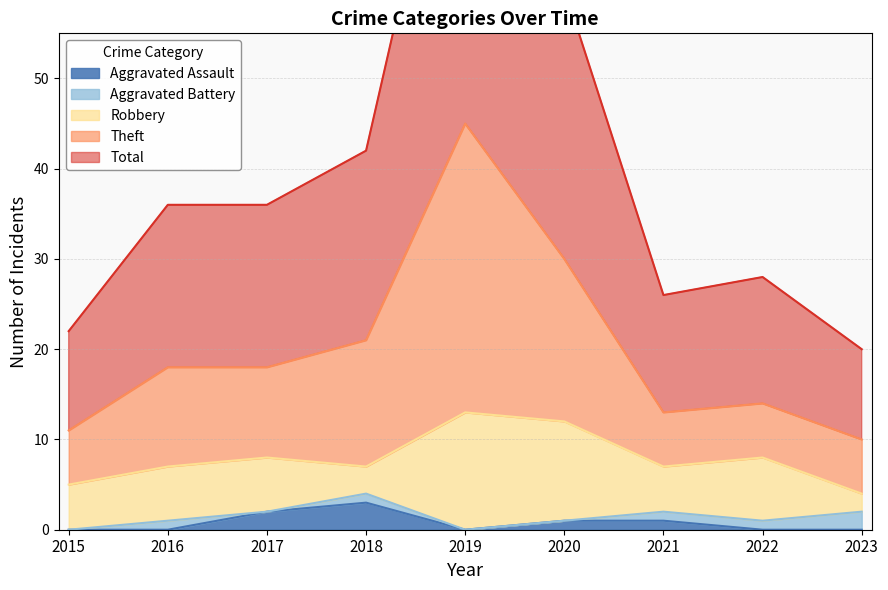

What is the maximum value for Aggravated Assault?

3